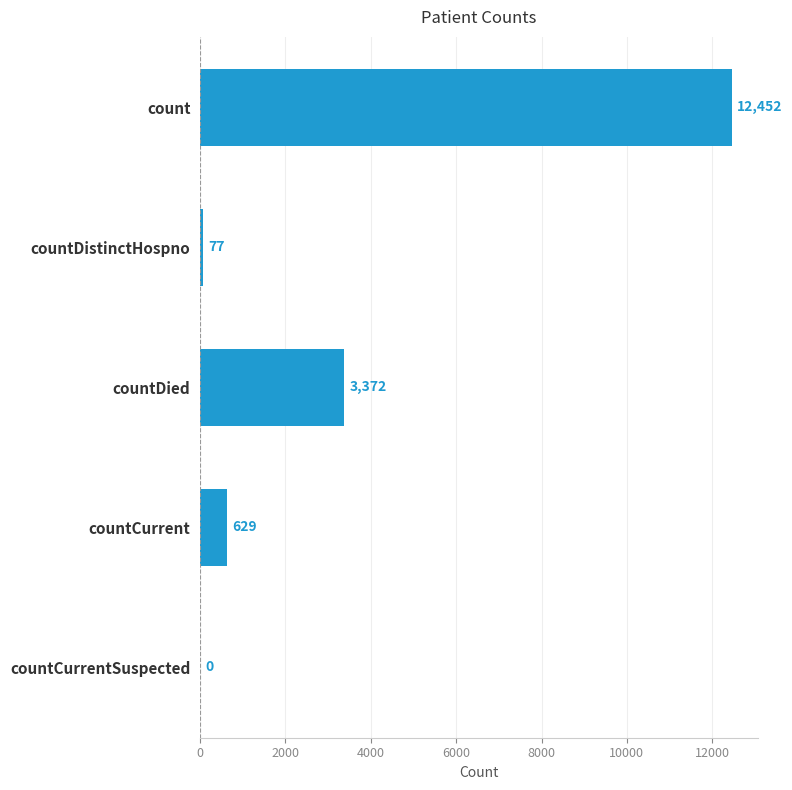

Is it true that the value at countCurrent is 629?

True